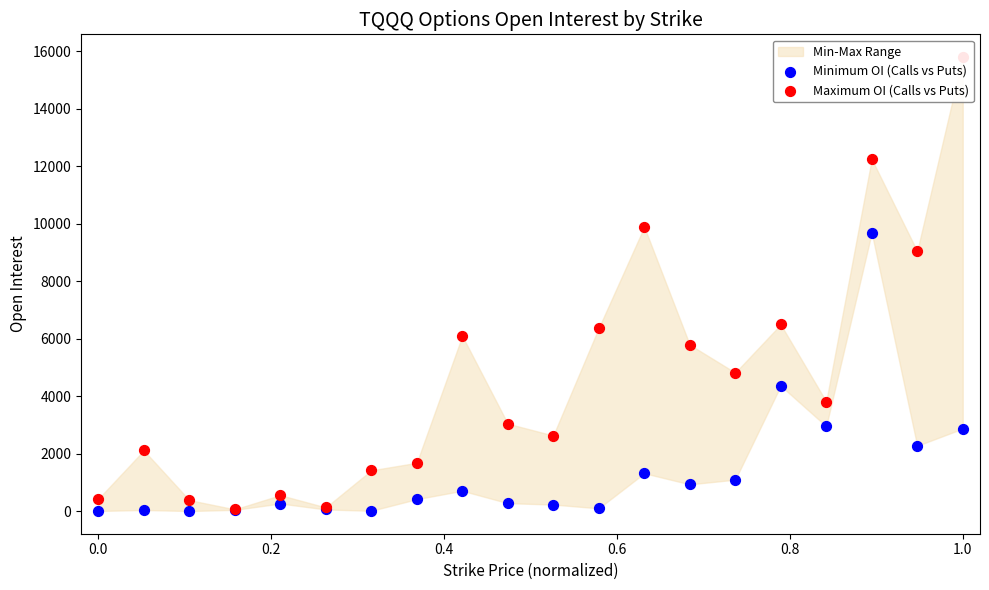

Which series has the widest spread of Y values?

Maximum OI (Calls vs Puts)